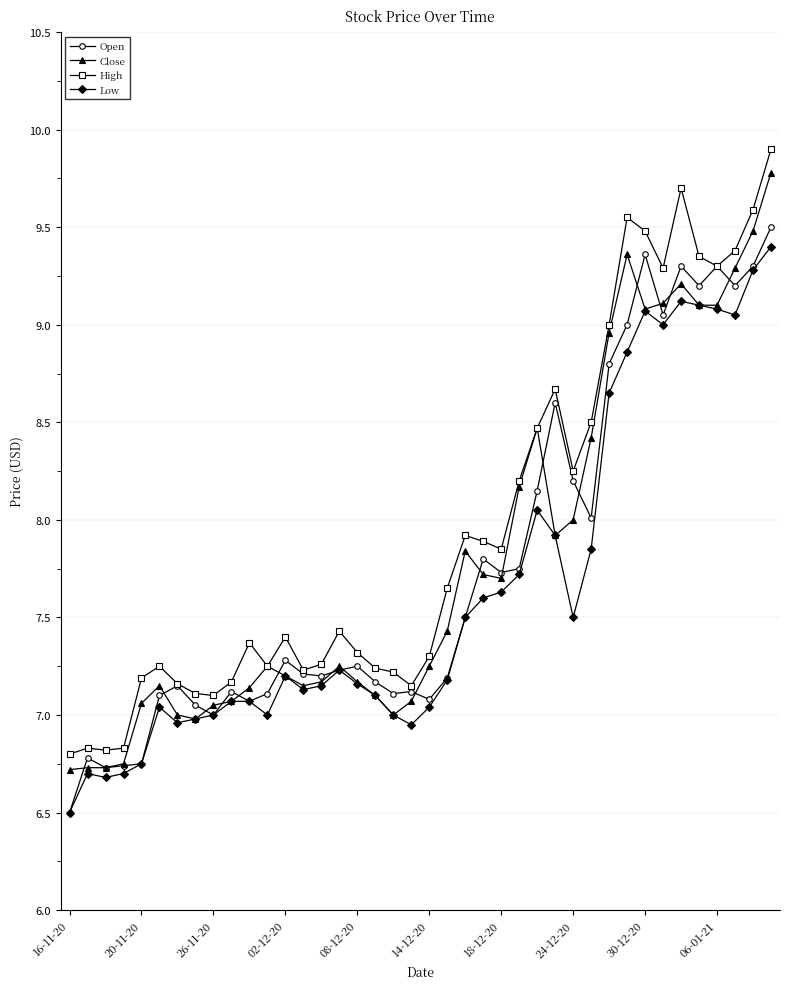

True or false: Close has more than 0 points higher than both neighbors.

True